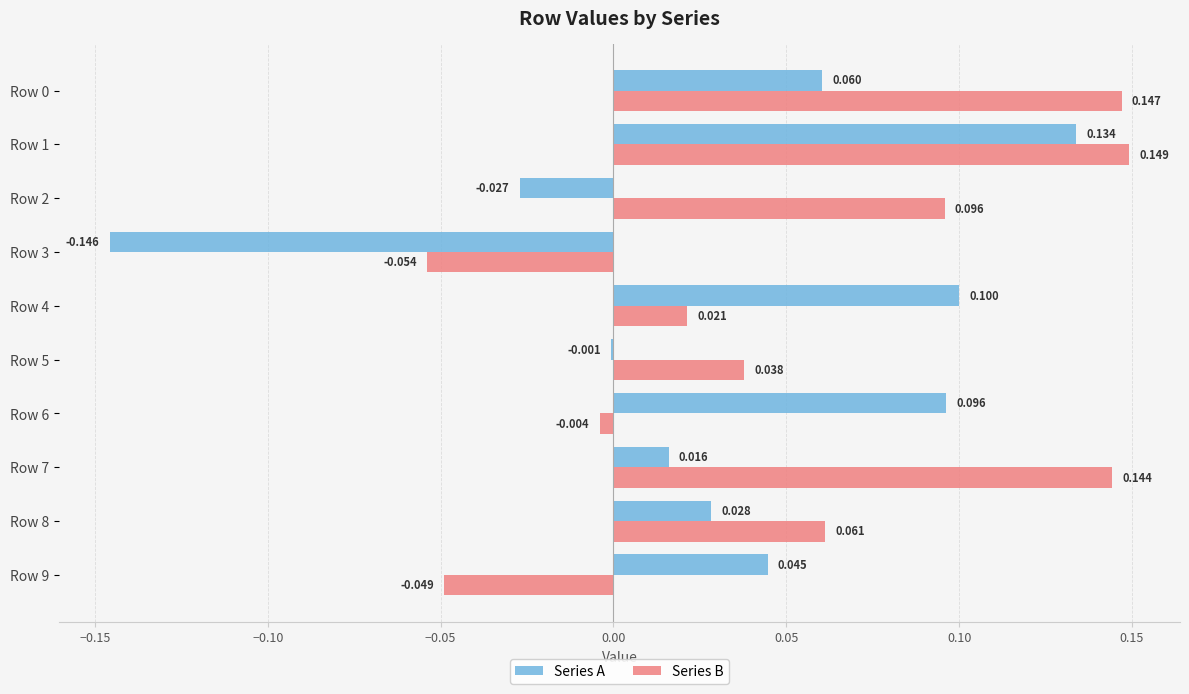

What is the maximum value shown in the chart?

0.1